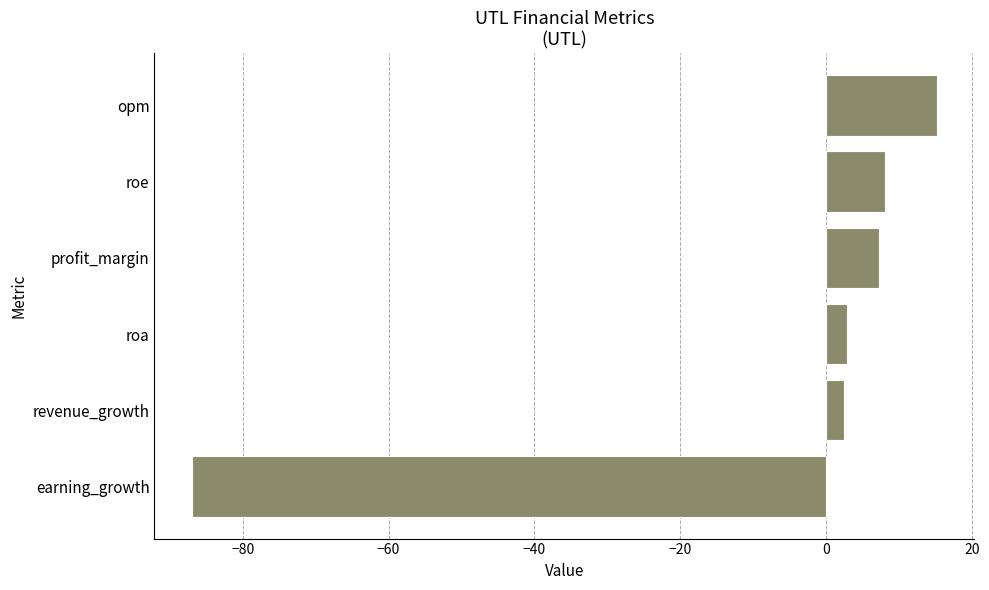

How many values exceed 7?

3